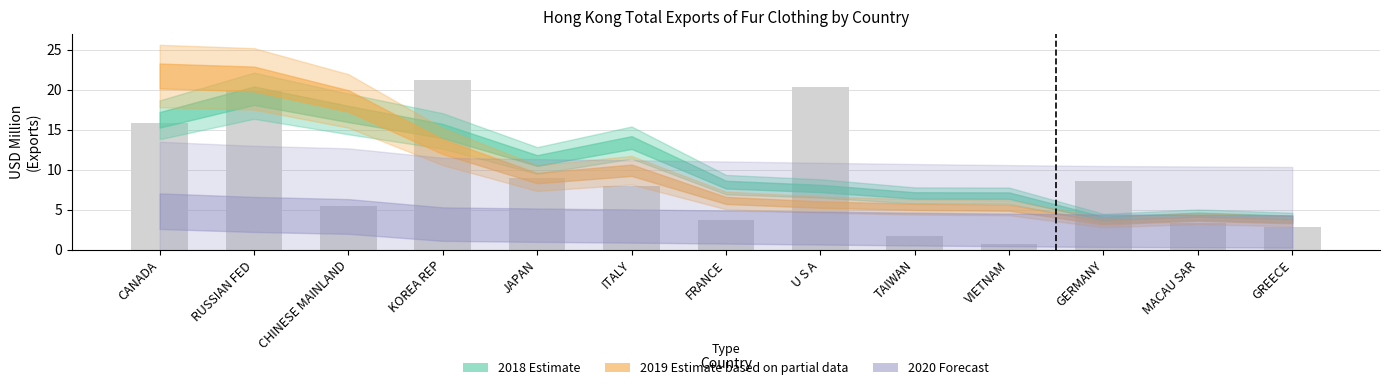

Between TAIWAN and RUSSIAN FED, which is larger?

RUSSIAN FED